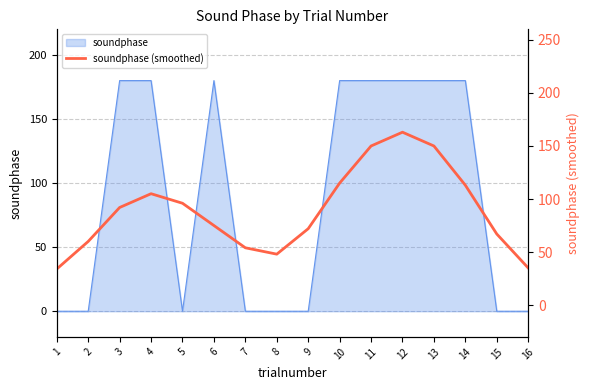

Count the number of categories in the chart.

16